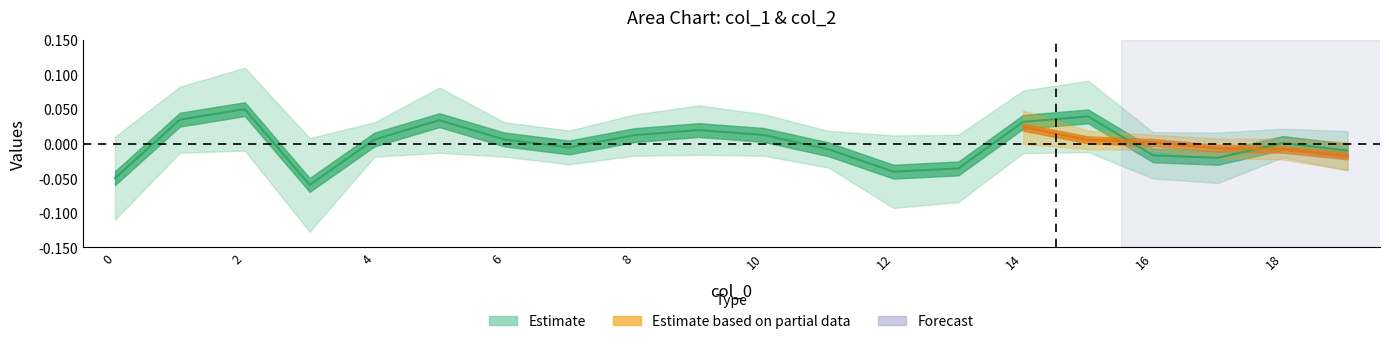

List the labels in order of value, largest first.

2, 15, 1, 5, 14, 9, 10, 8, 6, 4, 18, 7, 11, 19, 16, 17, 13, 12, 0, 3